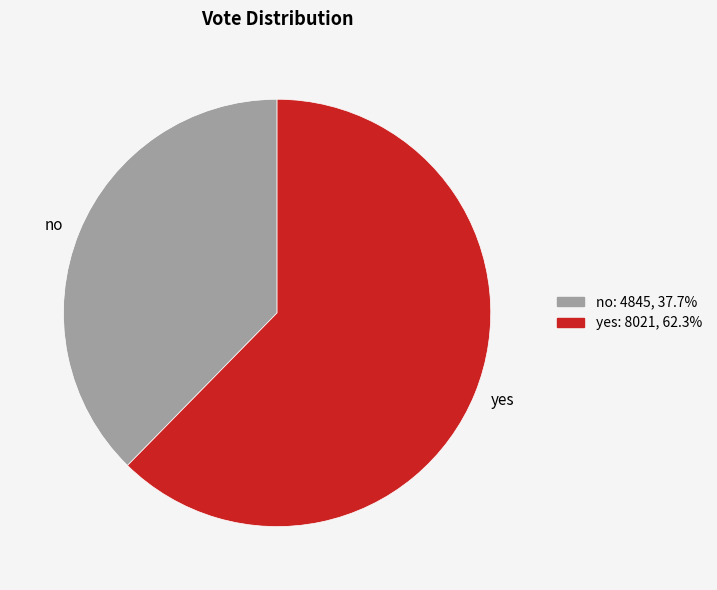

Rank the categories by value from highest to lowest.

yes, no